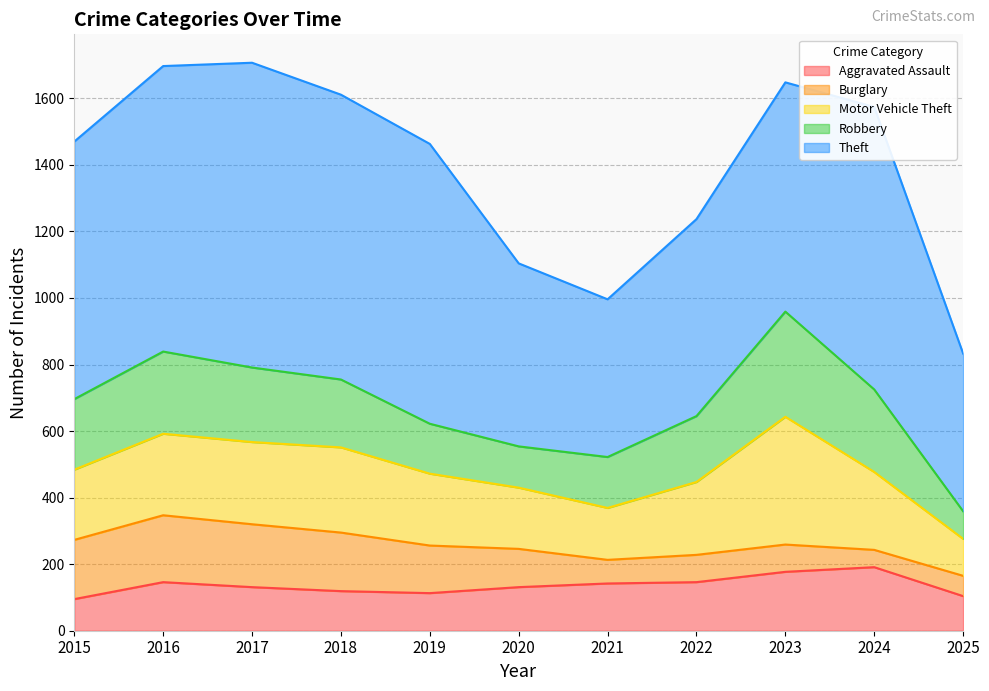

True or false: Aggravated Assault has a value of 271 at 2023.

False